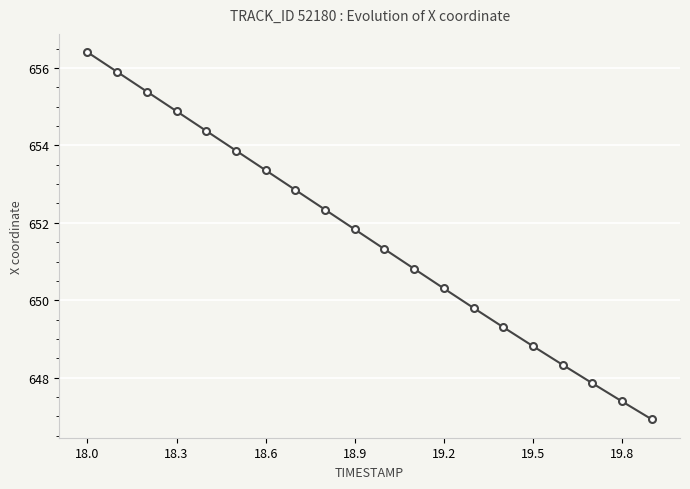

What is the minimum value shown in the chart?

646.9